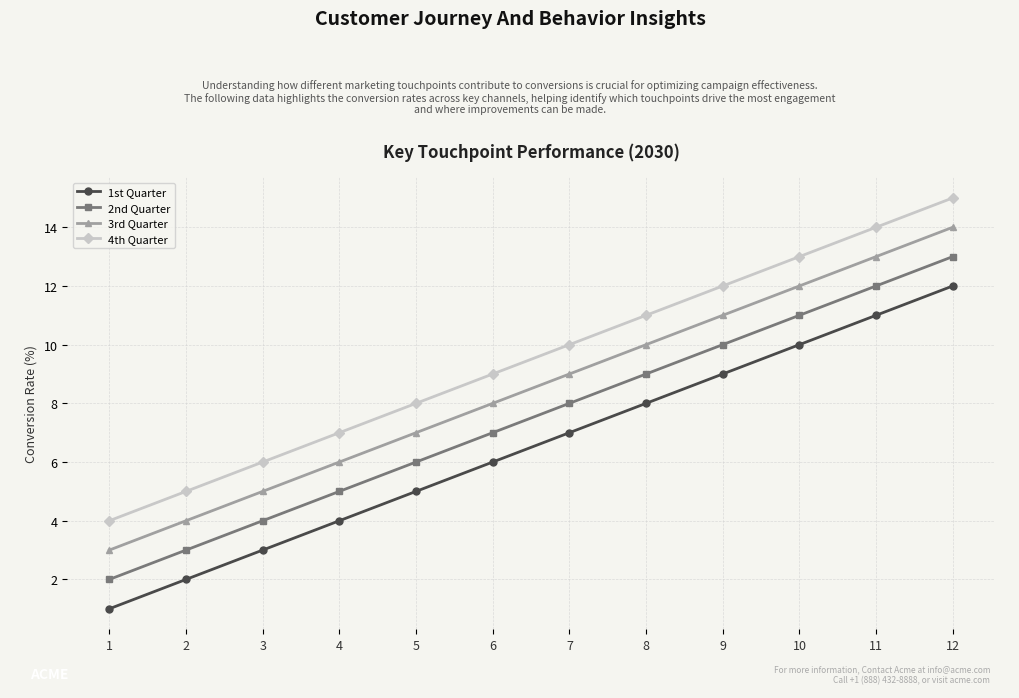

What is the value of the 1st Quarter point at the 12th from the left?

12